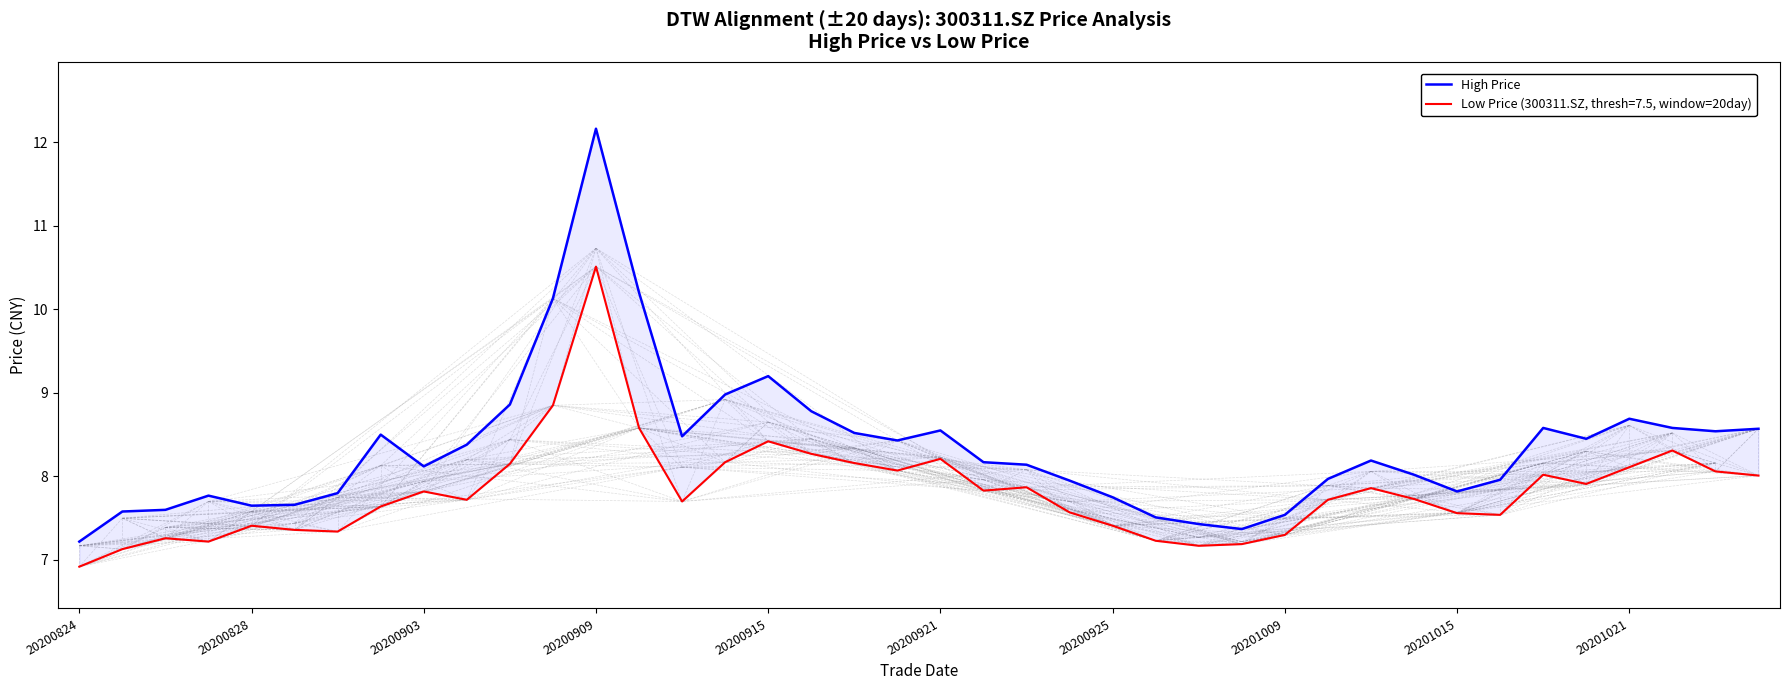

What is the greatest value displayed?

12.2